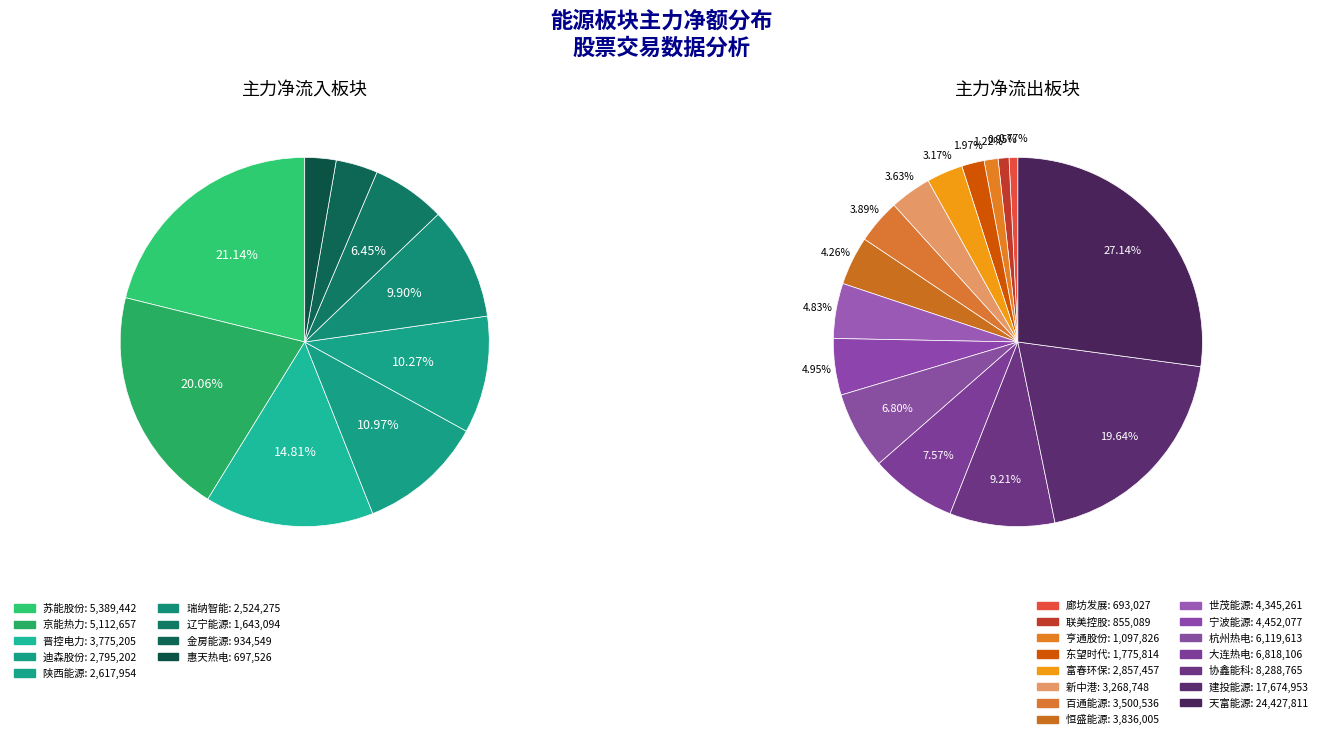

Which has a higher value, 晋控电力 or 新中港?

晋控电力